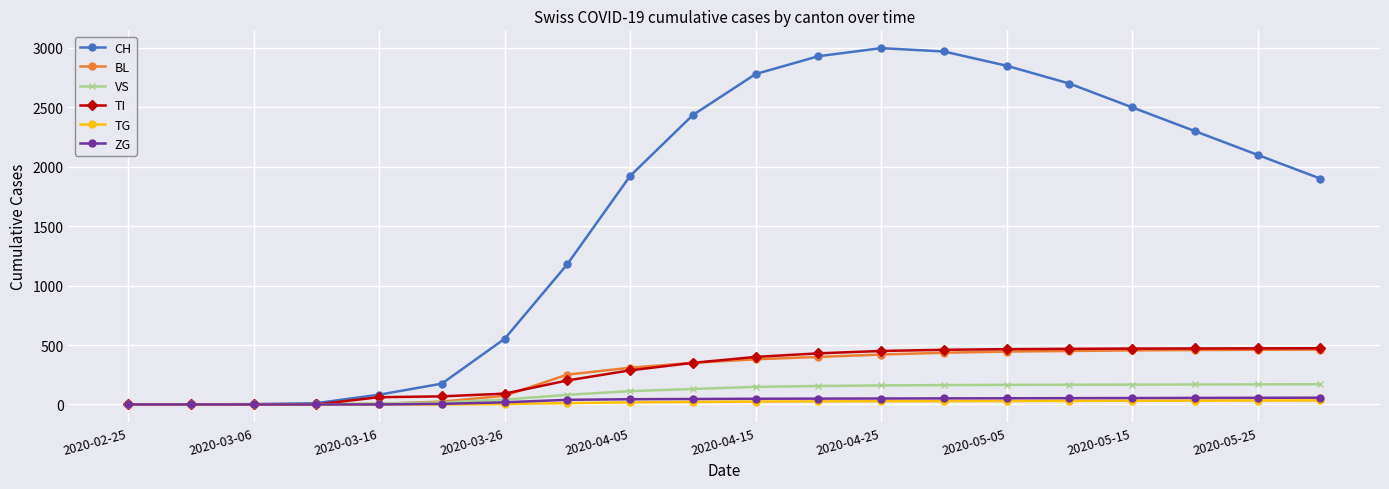

Which series has the largest range (max minus min)?

CH